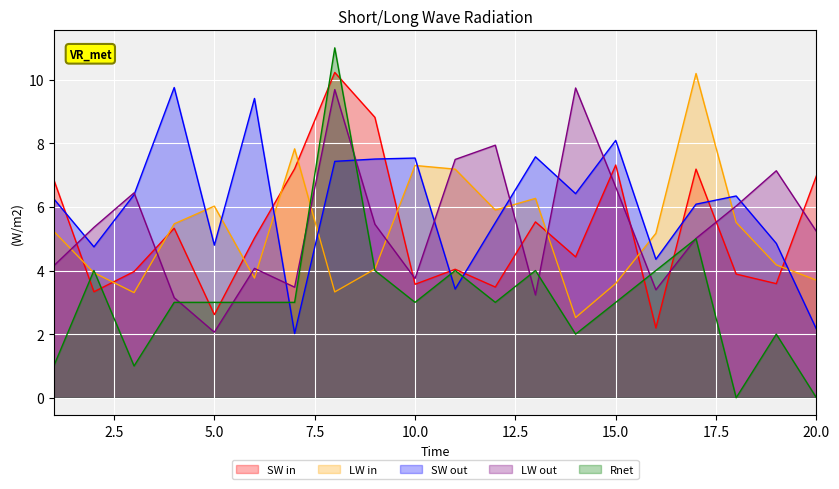

At which label does x1 first exceed 5?

1